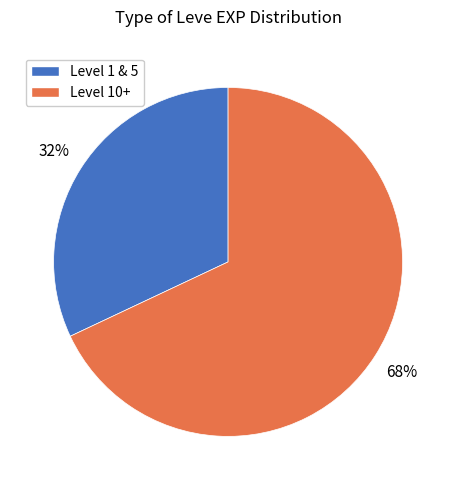

To the nearest percent, what is the average slice percentage?

50%